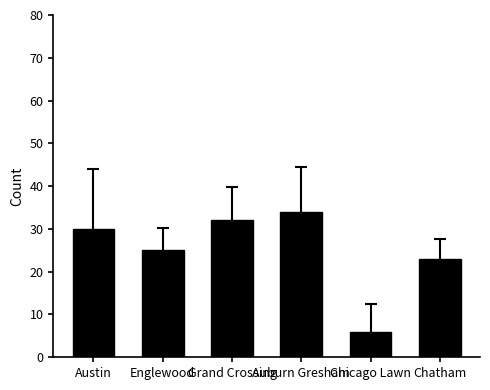

What is the label of the 4th bar from the right?

Grand Crossing